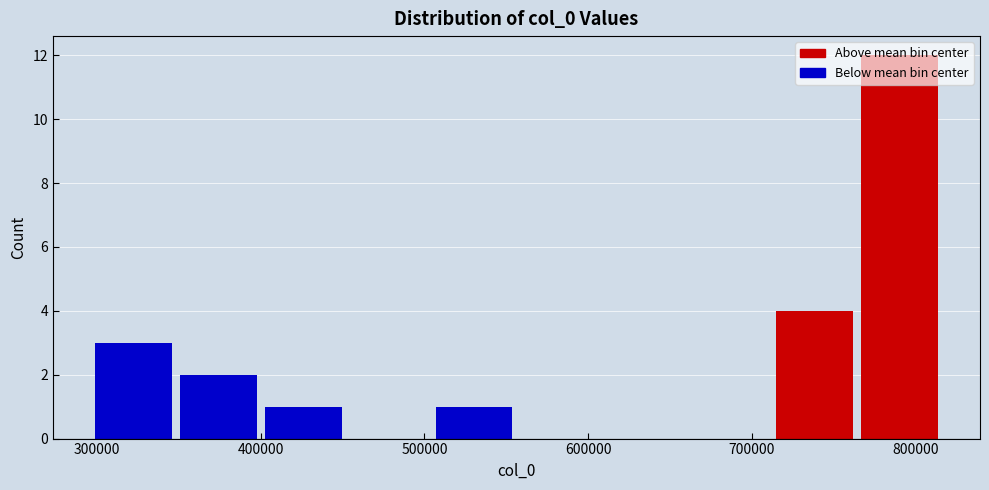

Which range on the x-axis has the tallest bar?

760000 to 820000